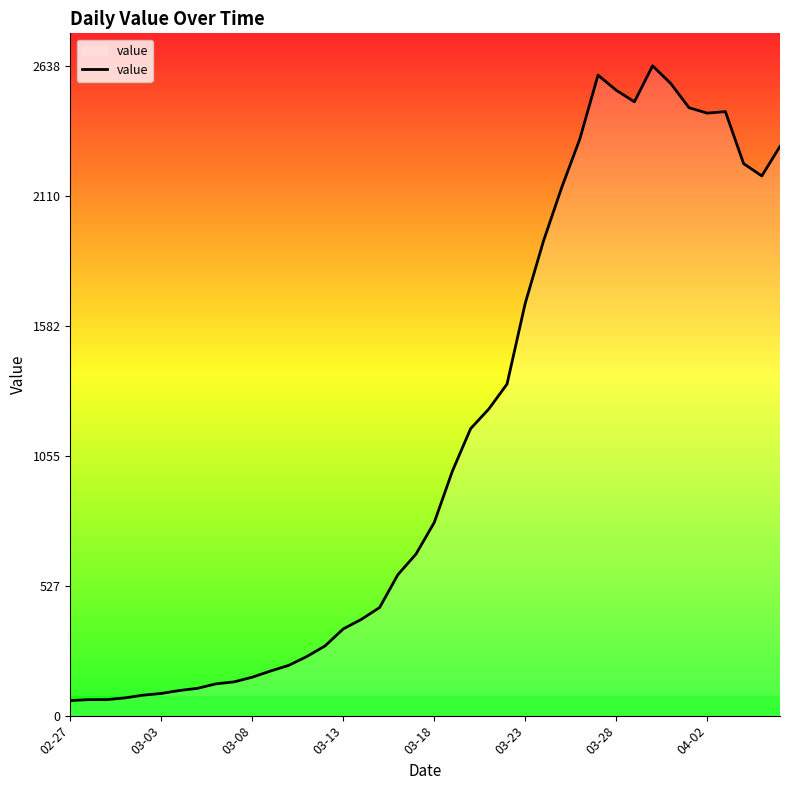

How many lines are shown in the chart?

1